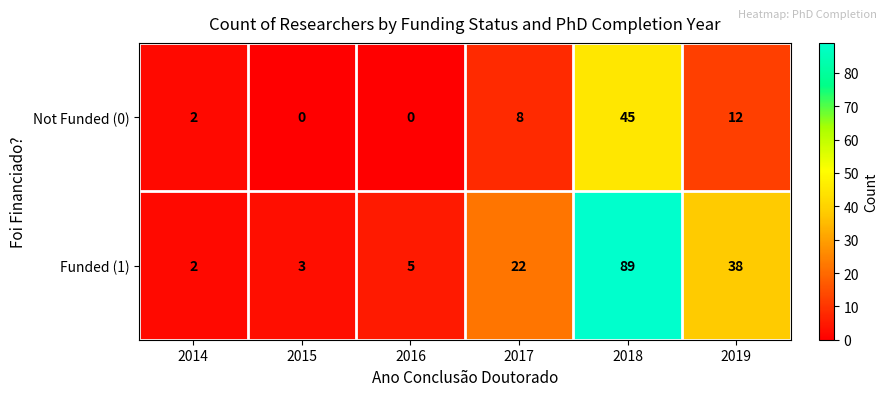

What is the sum of the Not Funded (0) values at 2019 and 2015?

12